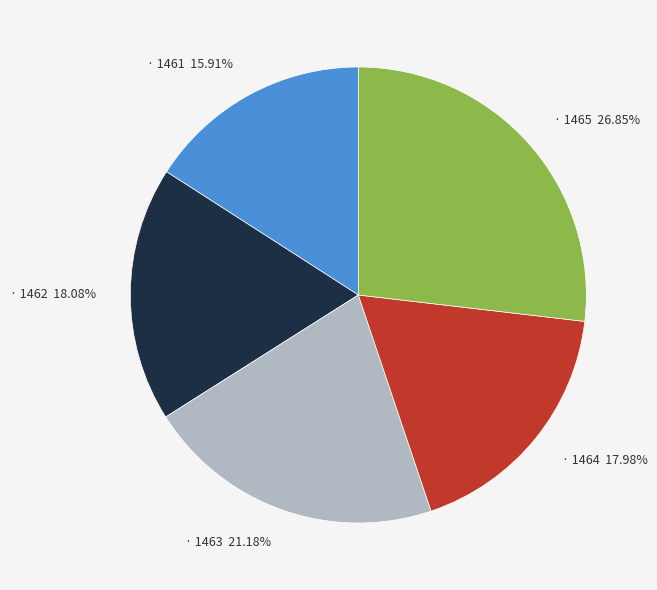

Is there any slice that represents more than half of the pie?

No